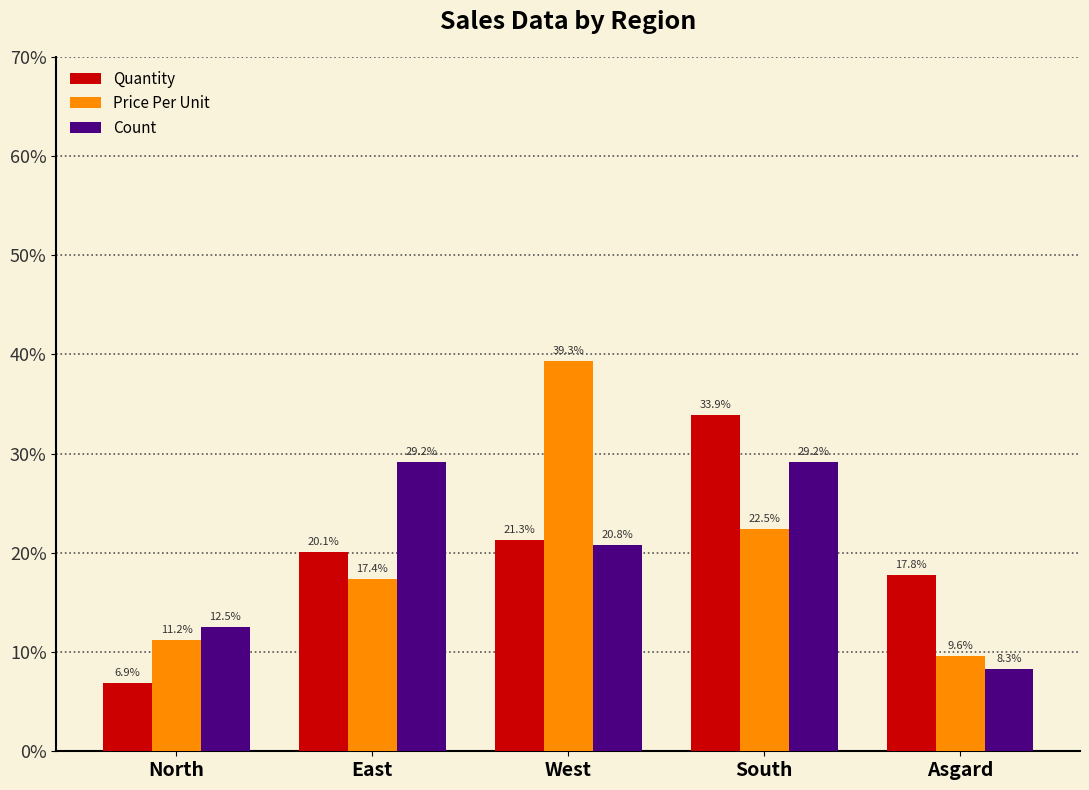

True or false: Count has a value of 8.3 at Asgard.

True